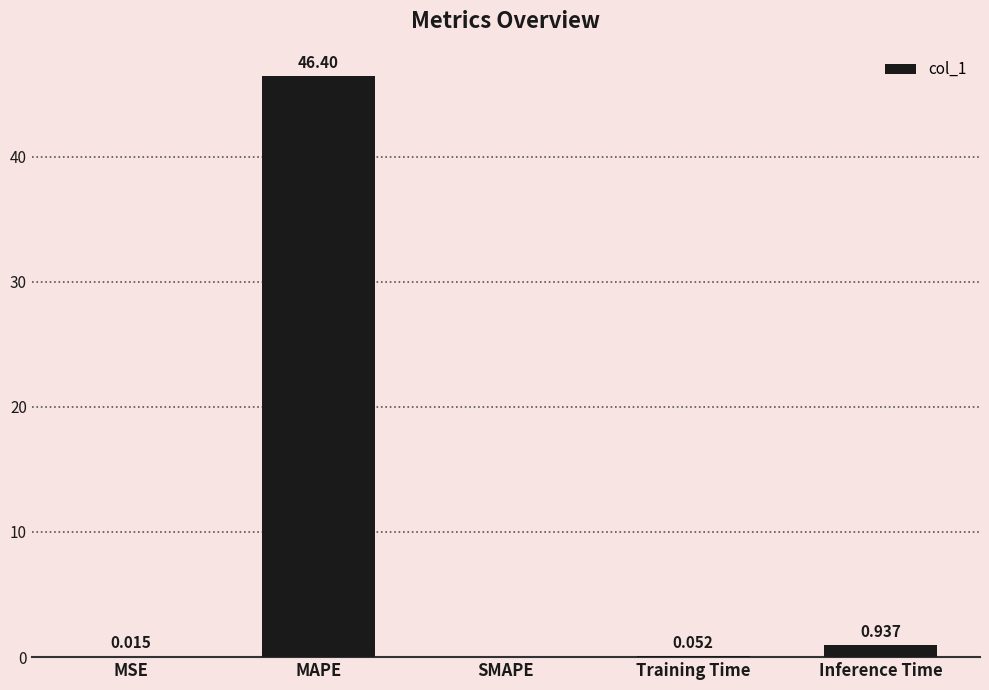

The chart shows a value of 0.0 at SMAPE. True or false?

True